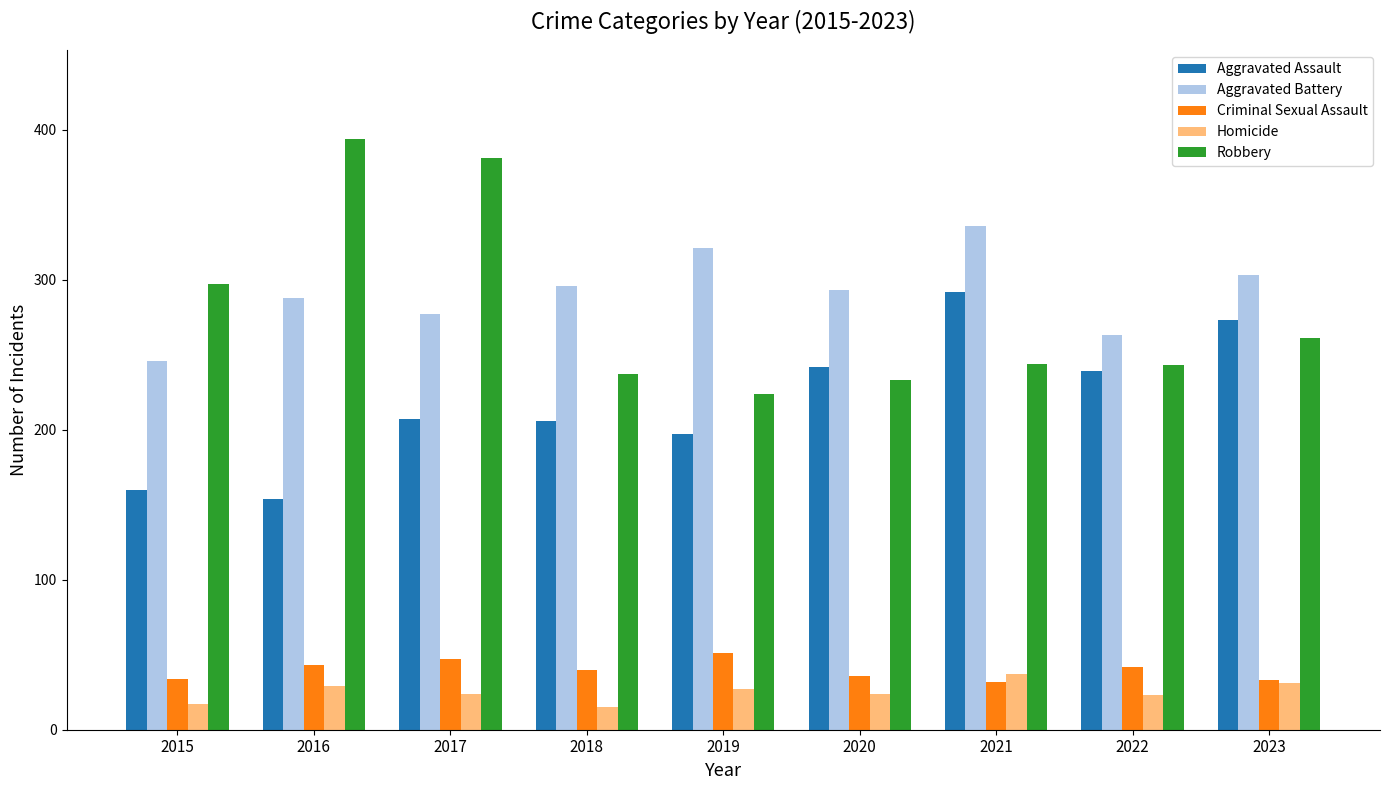

What is the total value across all series at 2018?

794